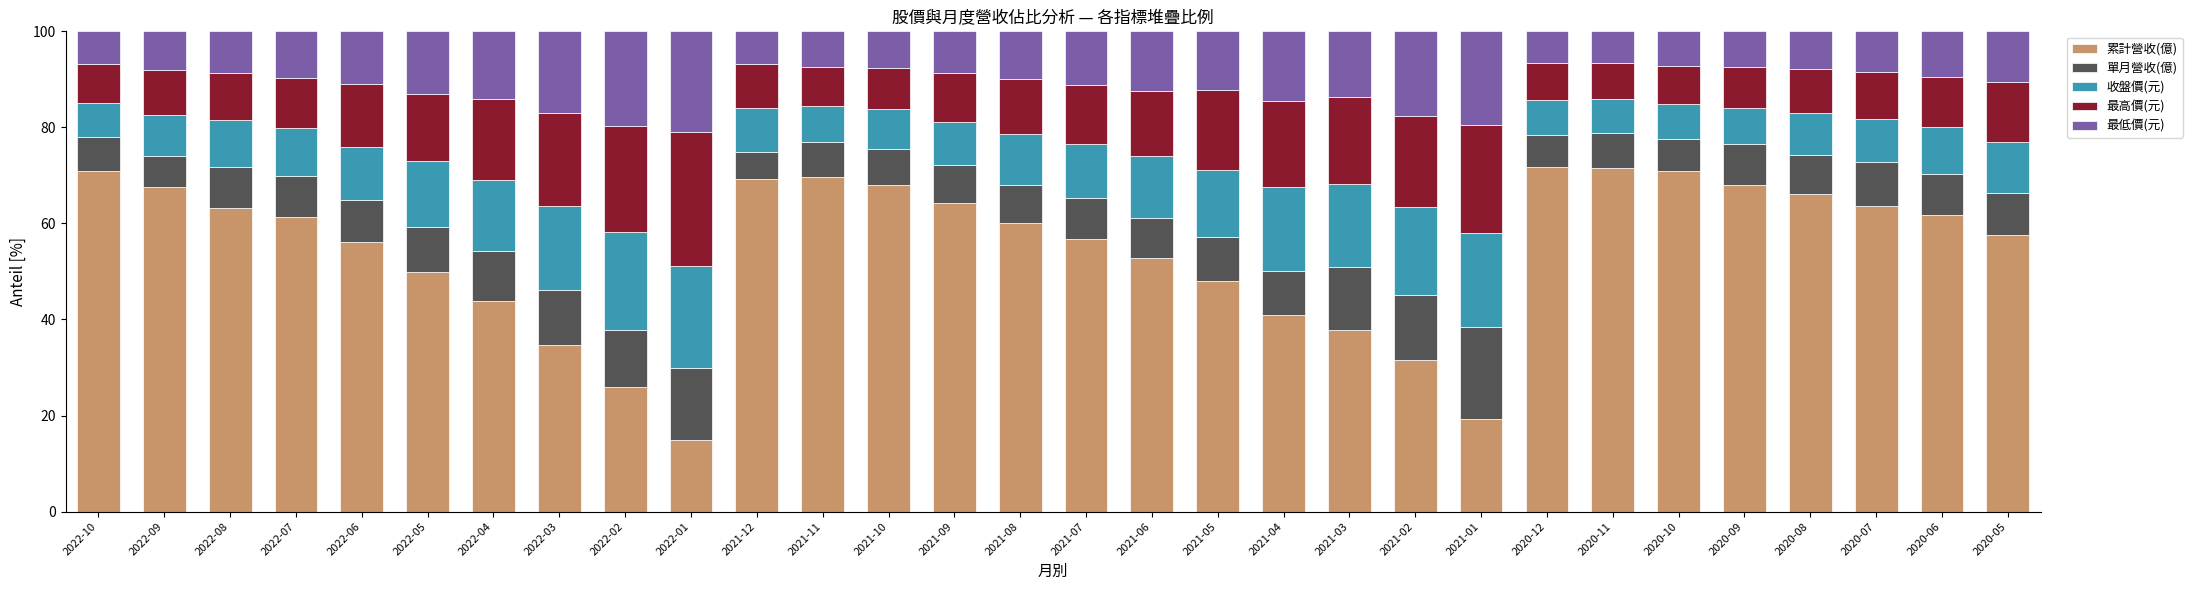

At which label does 累計營收(億) reach its minimum?

2022-01